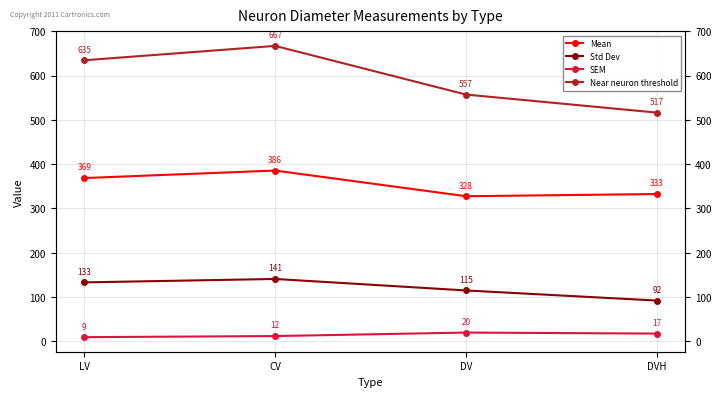

How many data points does each series have?

4